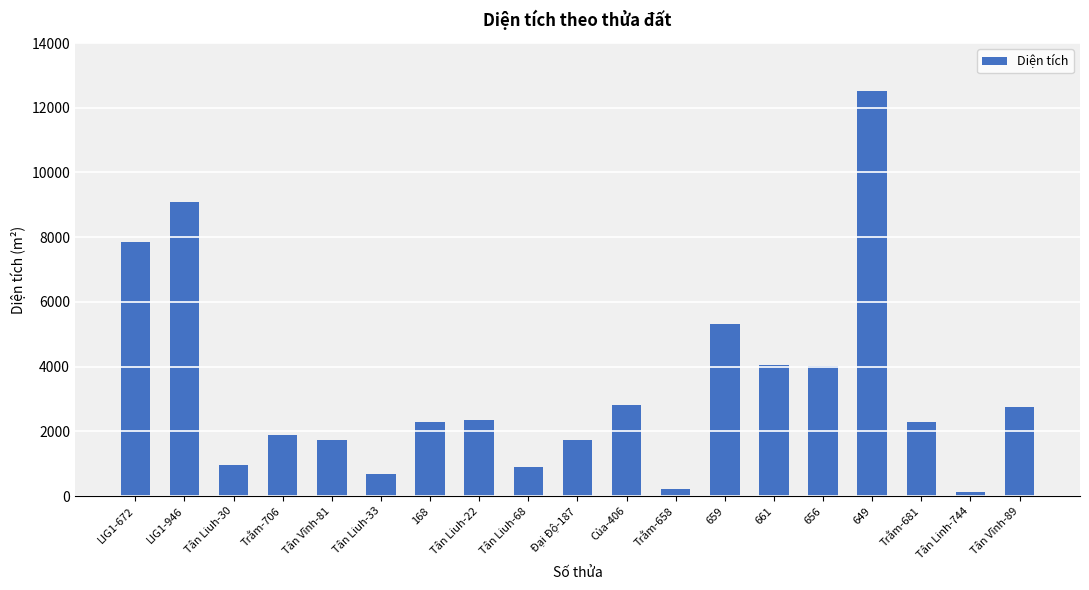

What is the value of the 6th bar from the left?

677.0